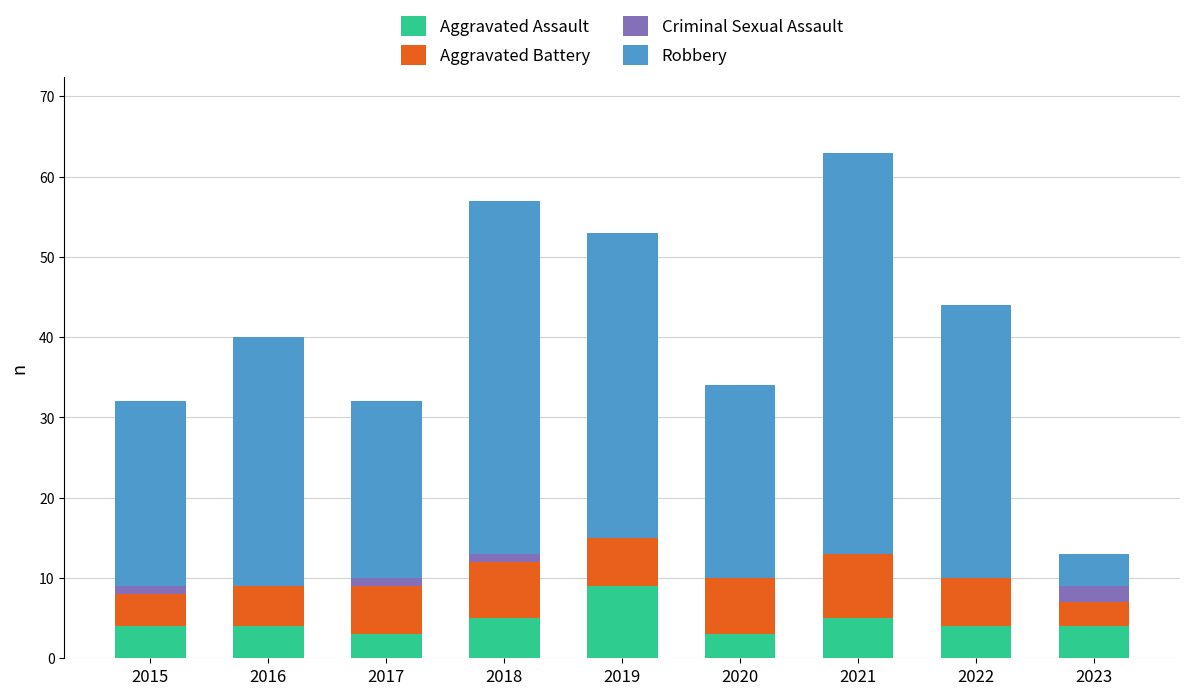

What is the total value across all series at 2019?

53